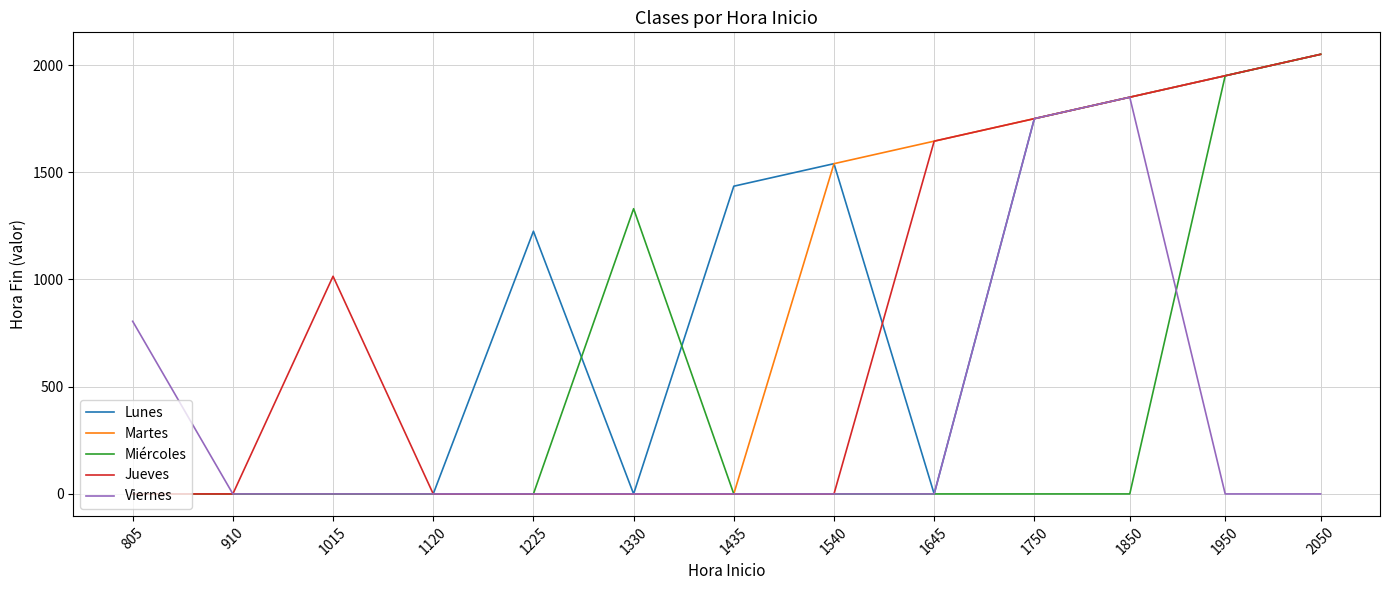

What is the total value across all series at 1750?

7000